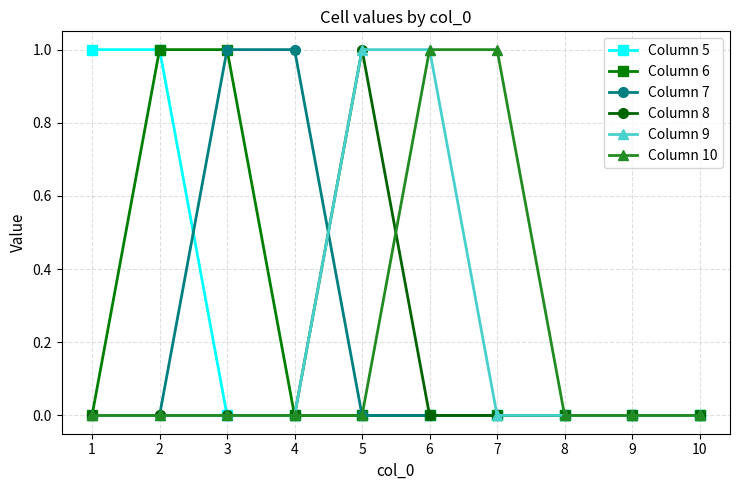

Is this an area chart (filled region under the line)?

No